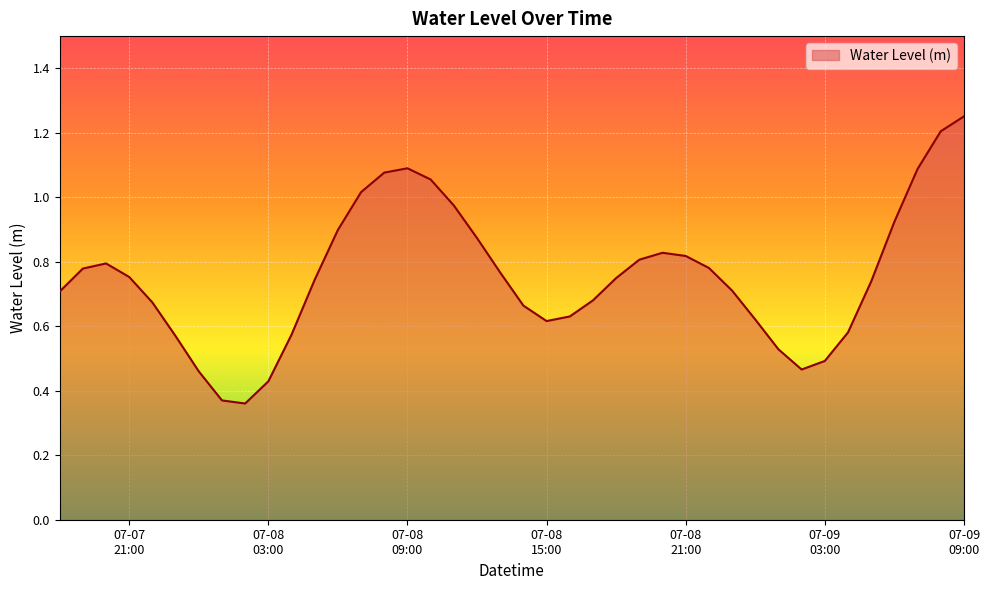

How many lines are shown in the chart?

1